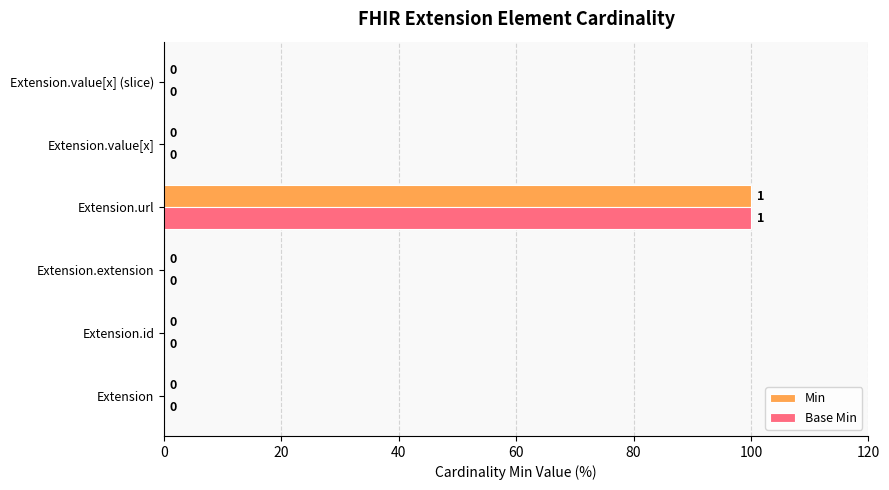

The Base Min series shows 0 at Extension.value[x]. True or false?

True